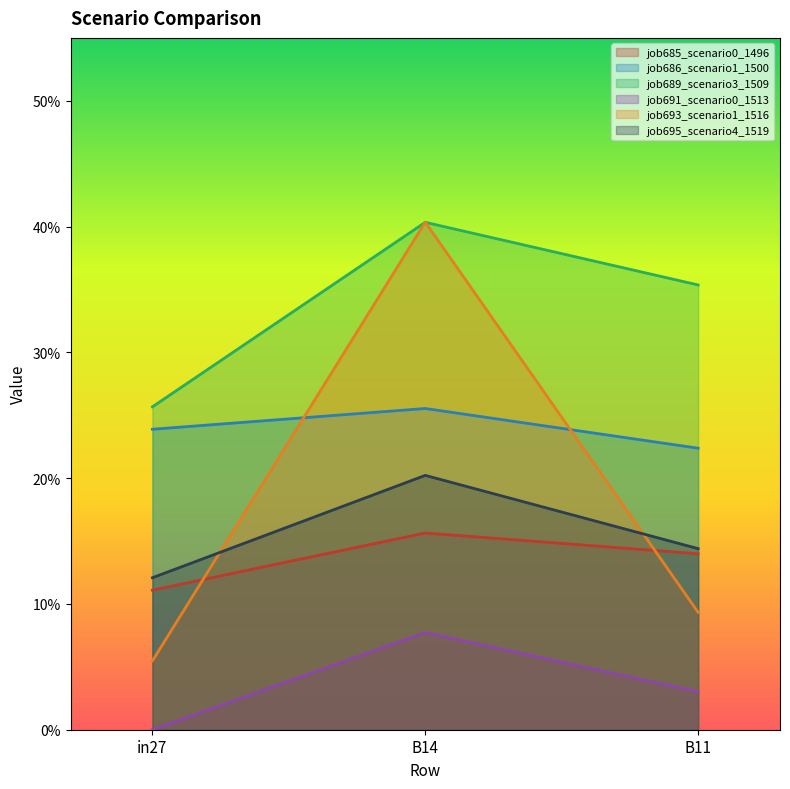

Which series has the largest range (max minus min)?

job693_scenario1_1516